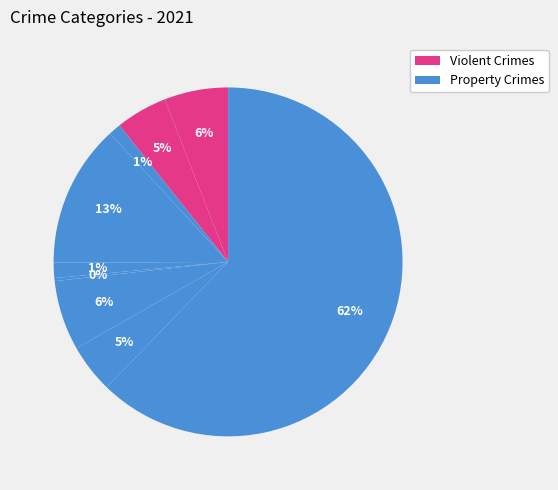

Does any single category account for the majority?

Yes